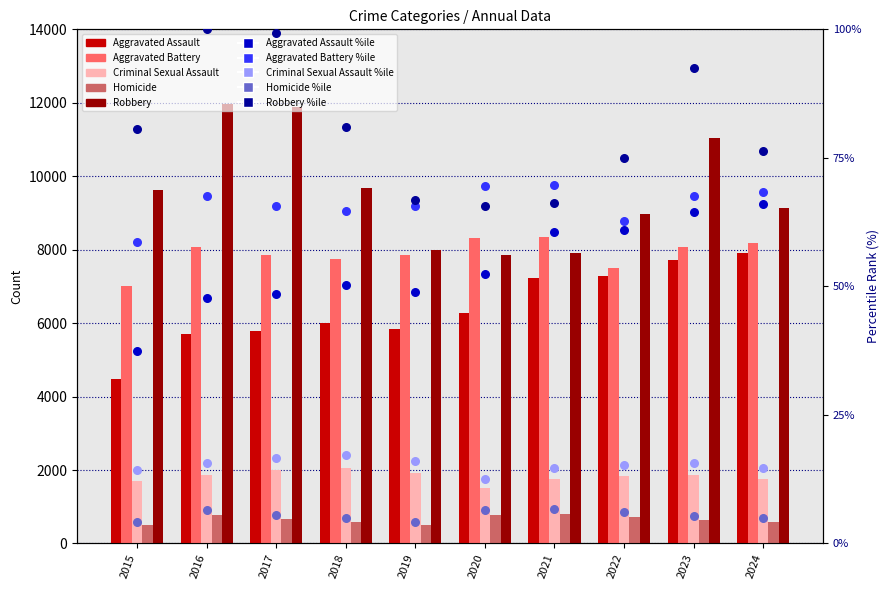

Is the value of Aggravated Battery at 2015 greater than the value of Homicide at 2024?

Yes